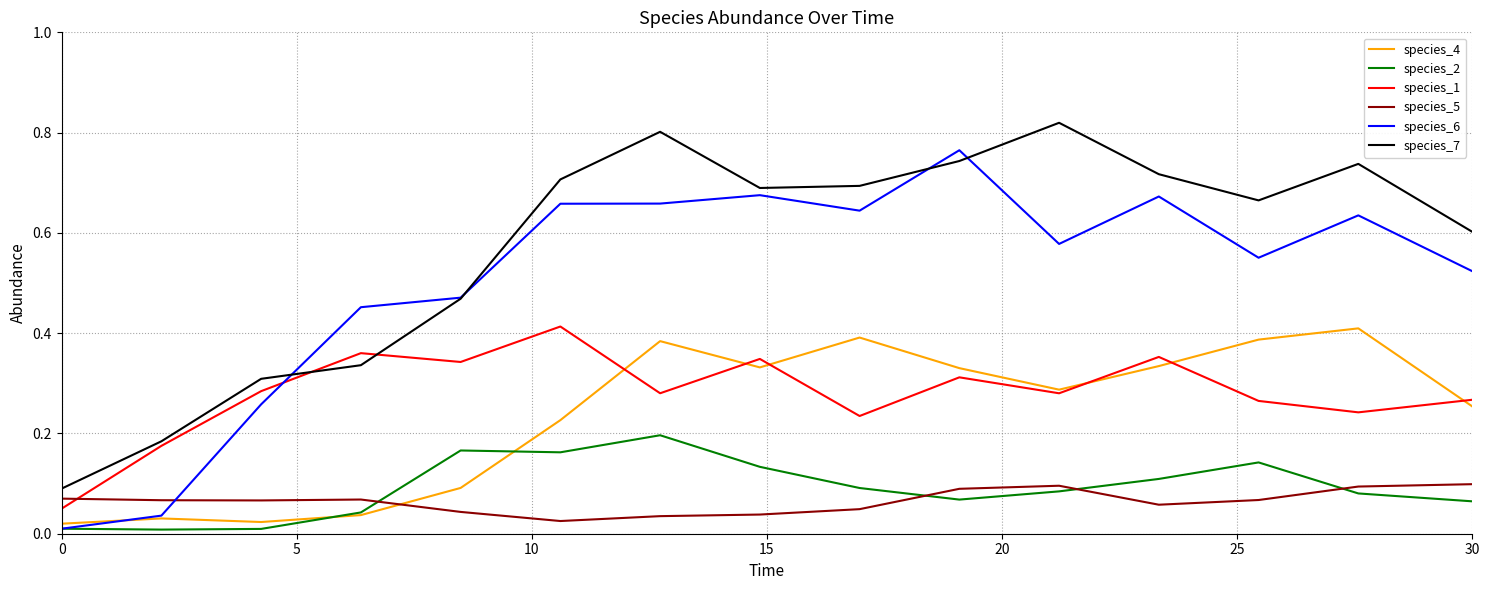

True or false: species_7 and species_2 intersect in this chart.

False